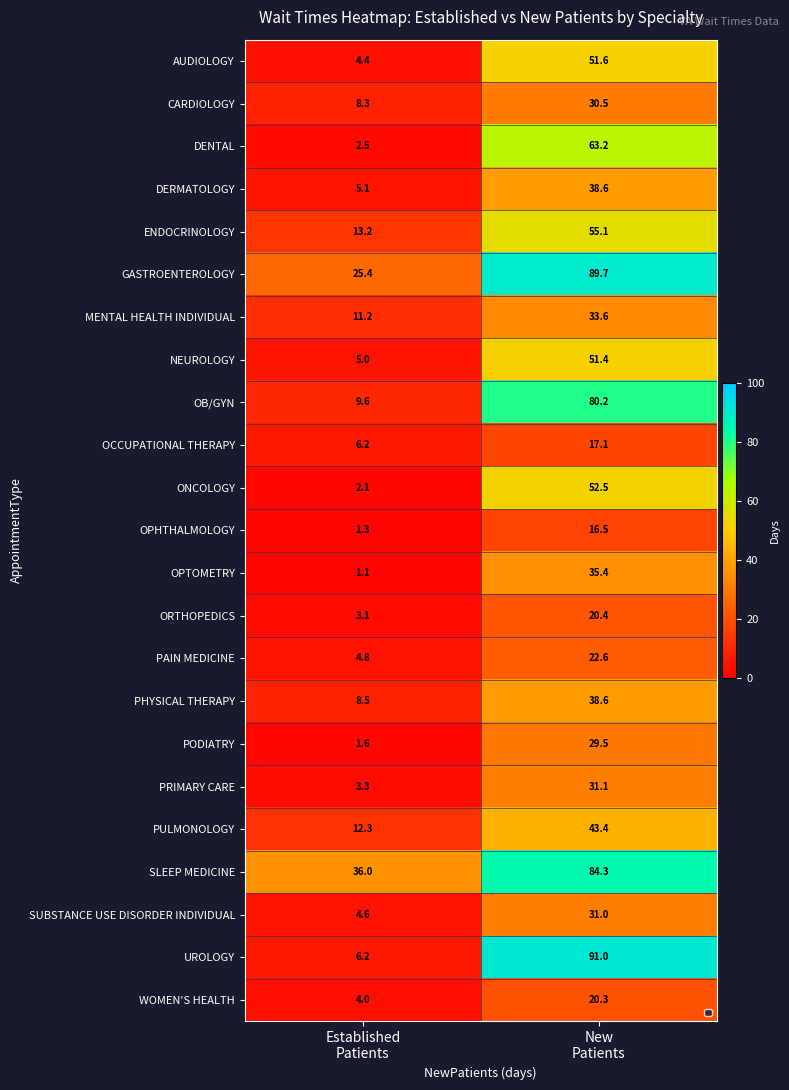

What is the difference between the highest and lowest values at Established
Patients?

34.9